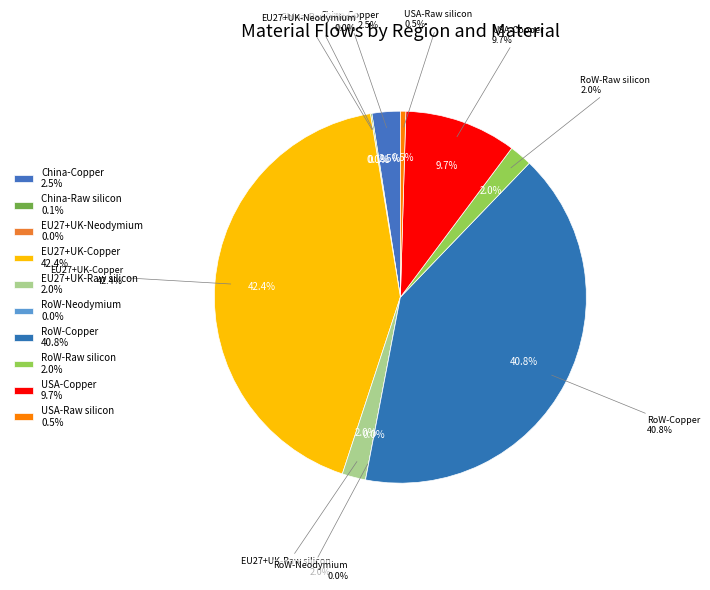

Which category has the biggest portion of the pie?

EU27+UK-Copper